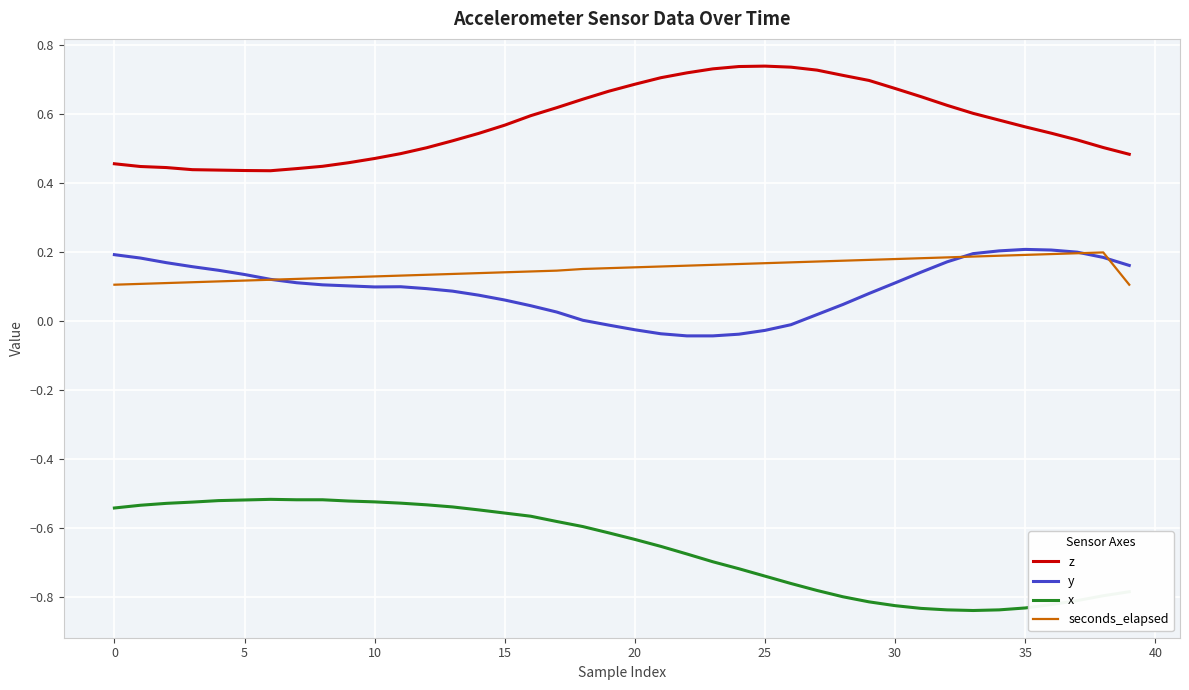

True or false: z and seconds_elapsed cross at least once.

False